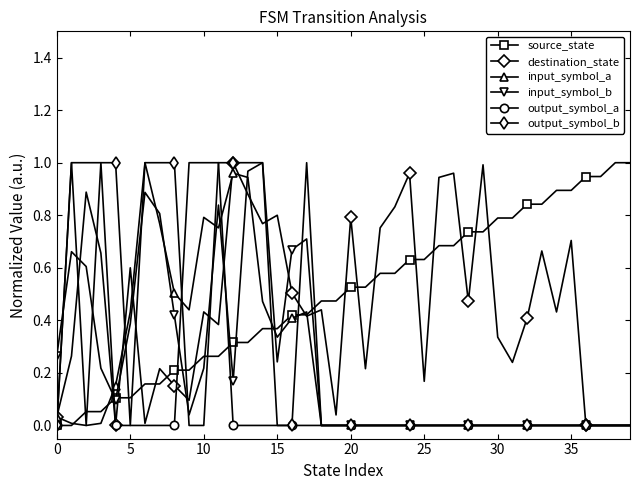

At how many categories does at least one series exceed 0?

40